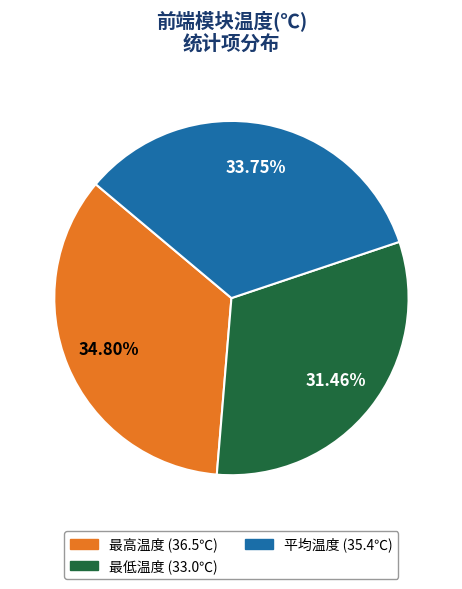

True or false: 最低温度 accounts for 26% of the total.

False